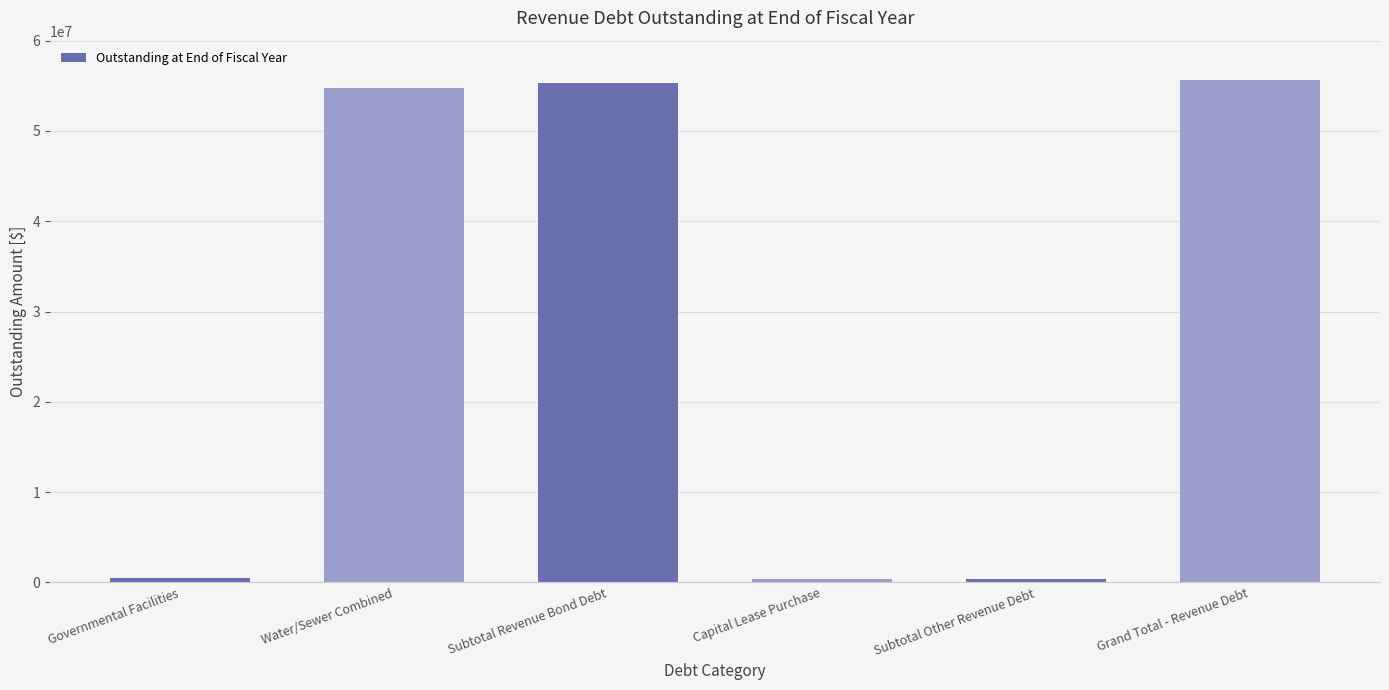

What is the greatest value displayed?

55687478